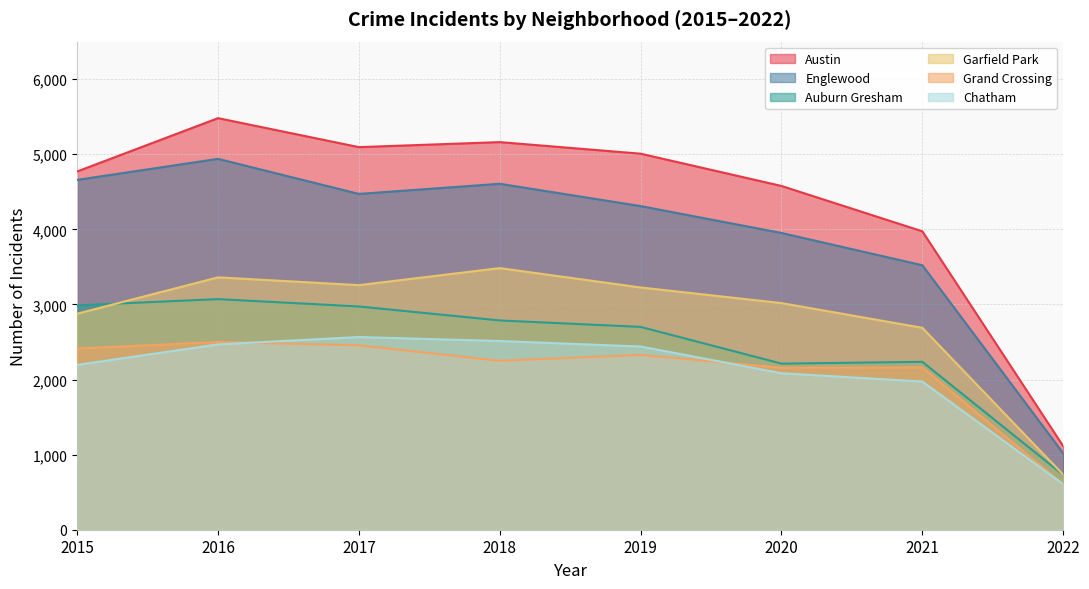

What are all the series names shown in the legend?

Austin, Englewood, Auburn Gresham, Garfield Park, Grand Crossing, Chatham